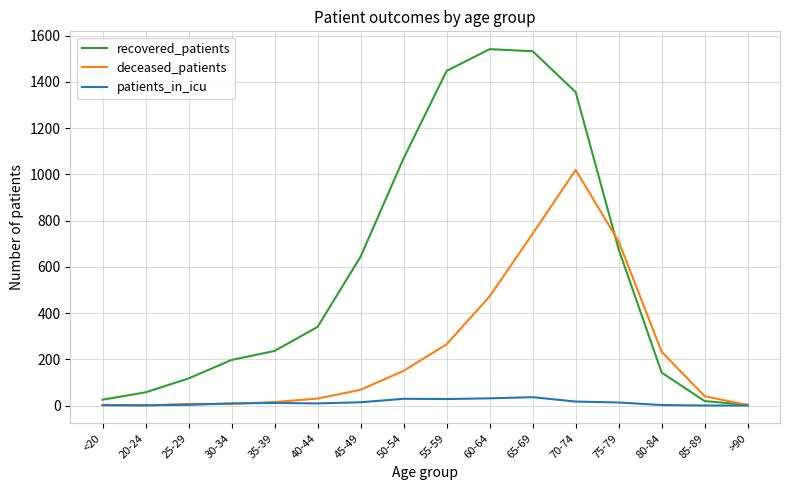

What is the highest value of the deceased_patients series?

1019